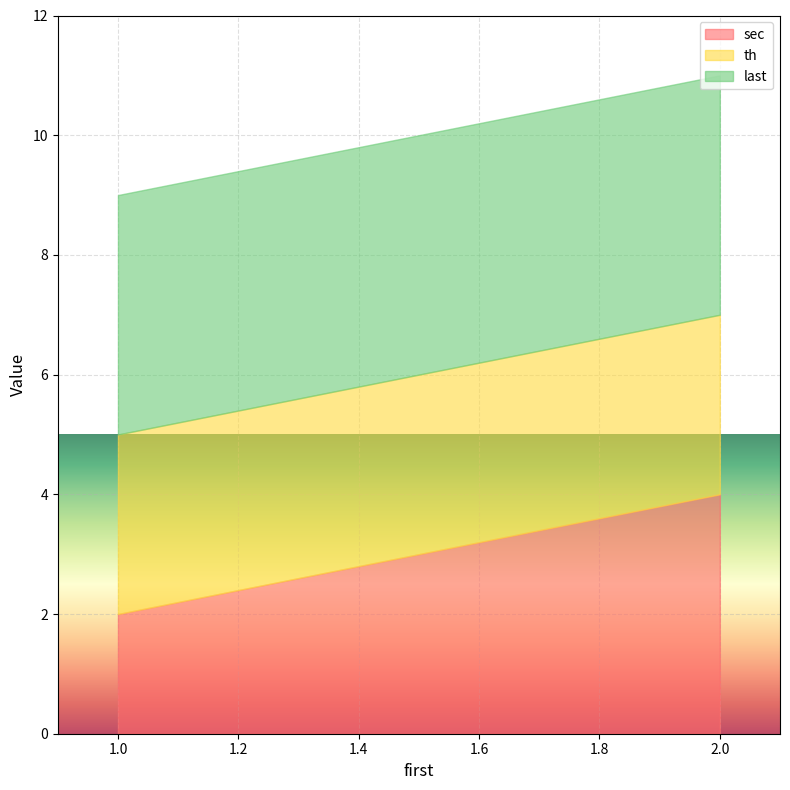

What is the spread (max minus min) of values at 1?

2